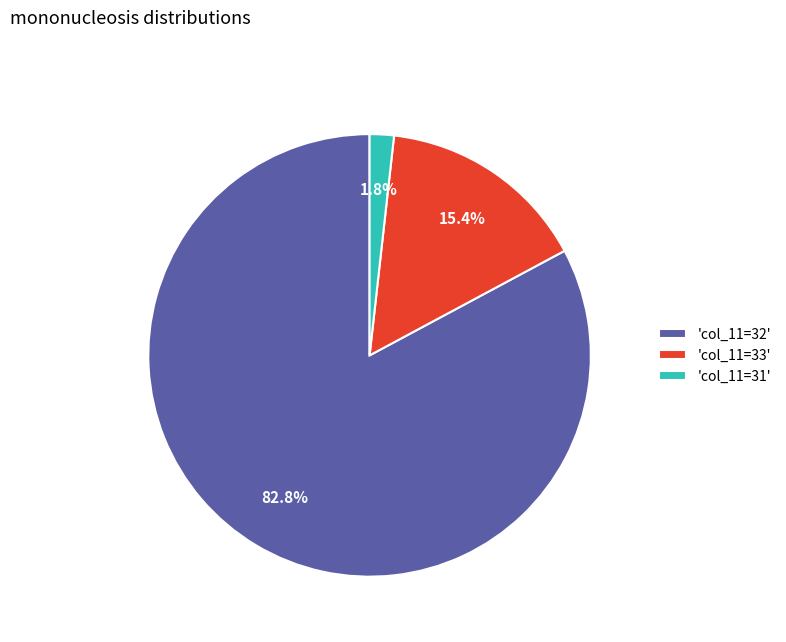

Is there a majority slice in this chart?

Yes